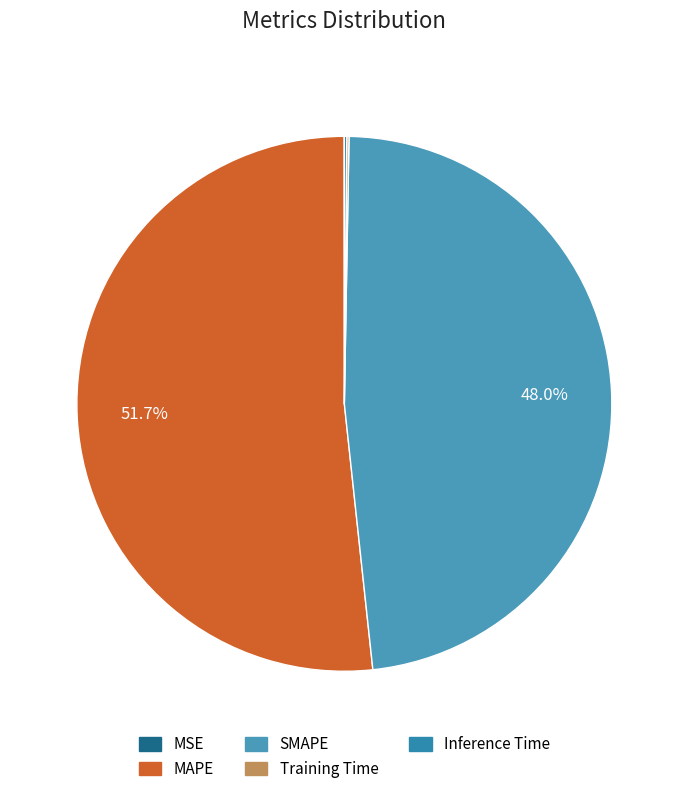

Combined, what portion of the pie is MAPE and Training Time?

51.8%